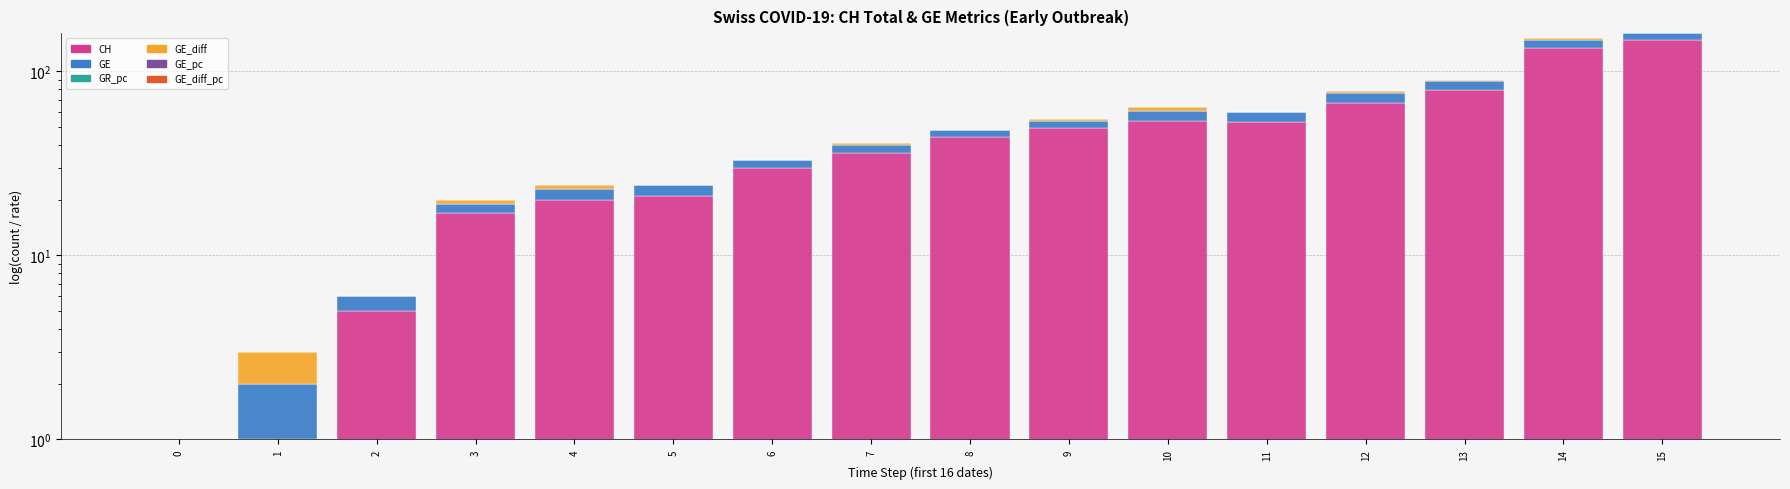

Rank the series by their maximum value, from highest to lowest.

CH, GE, GE_diff, GE_pc, GE_diff_pc, GR_pc